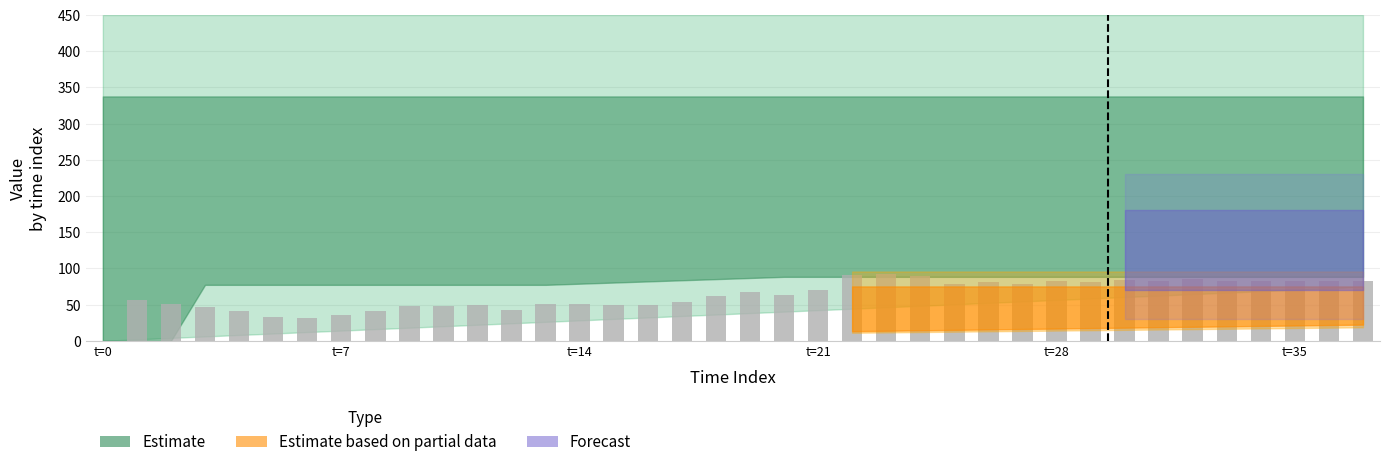

What is the maximum value shown in the chart?

92.9